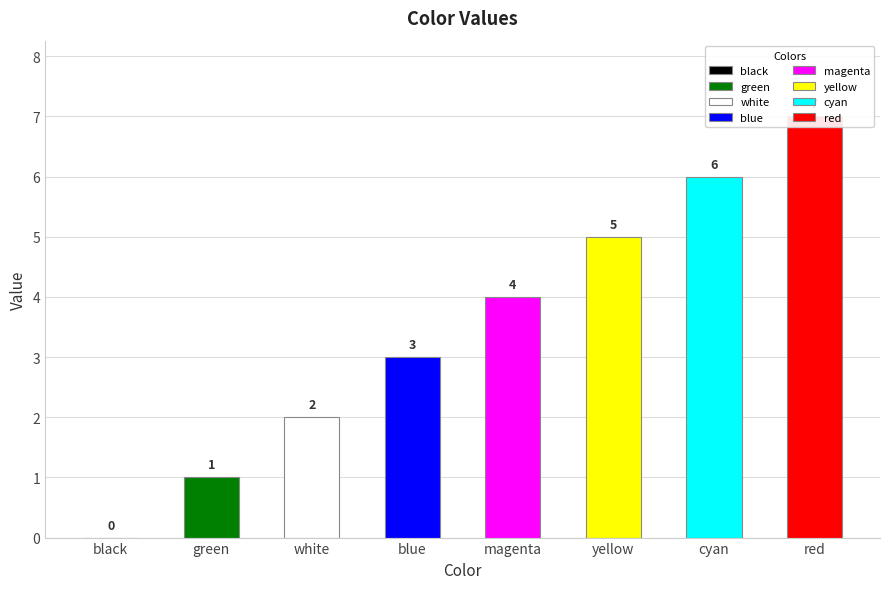

Between blue and cyan, which is larger?

cyan